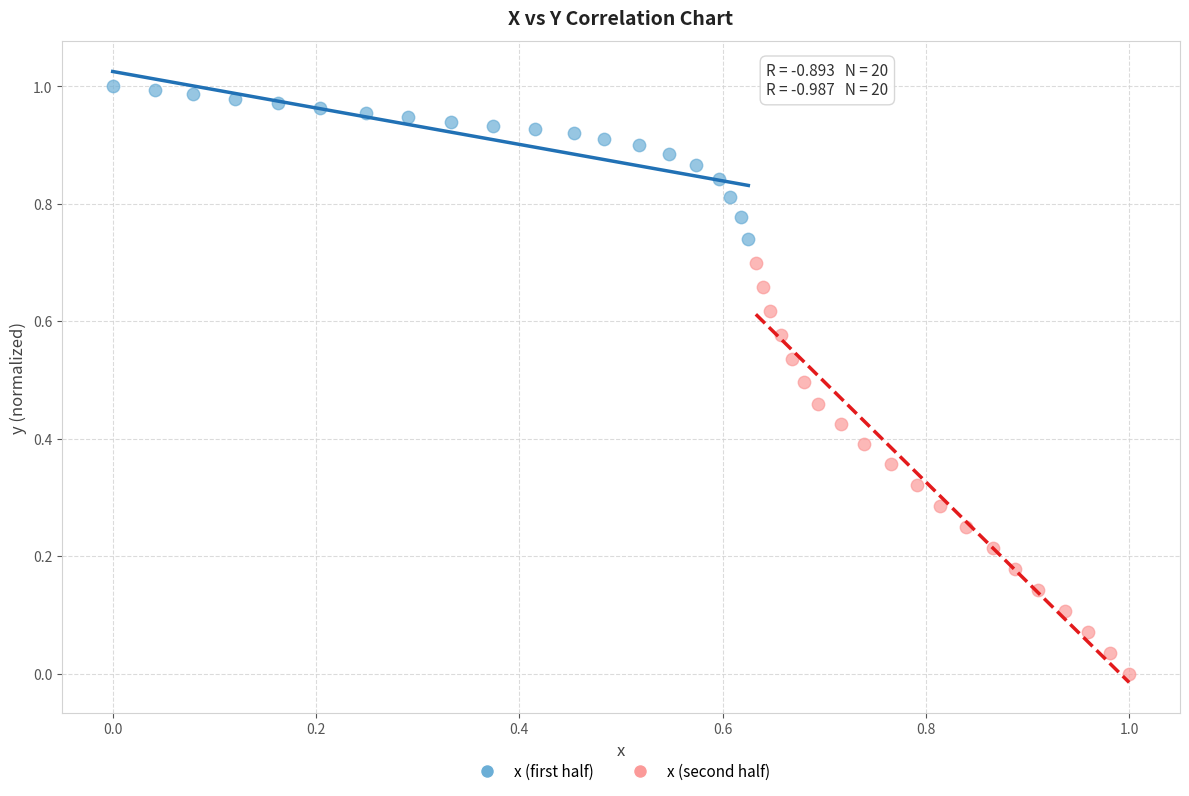

Which series contains the highest Y value?

x (first half)